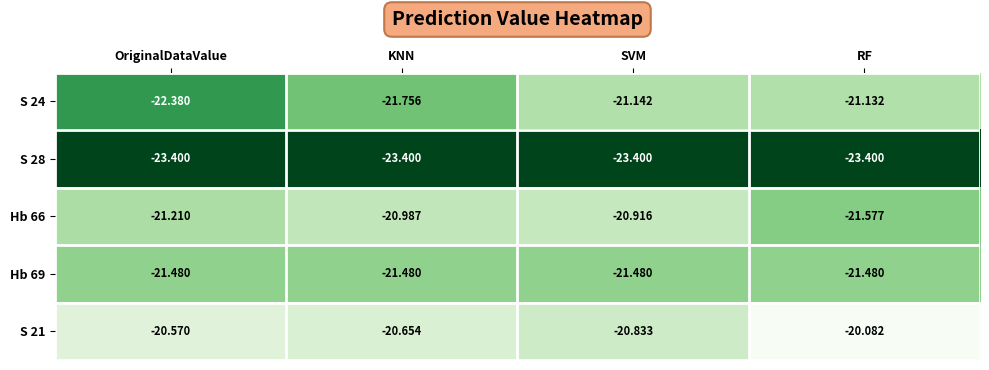

Which series has the widest spread of values?

S 24